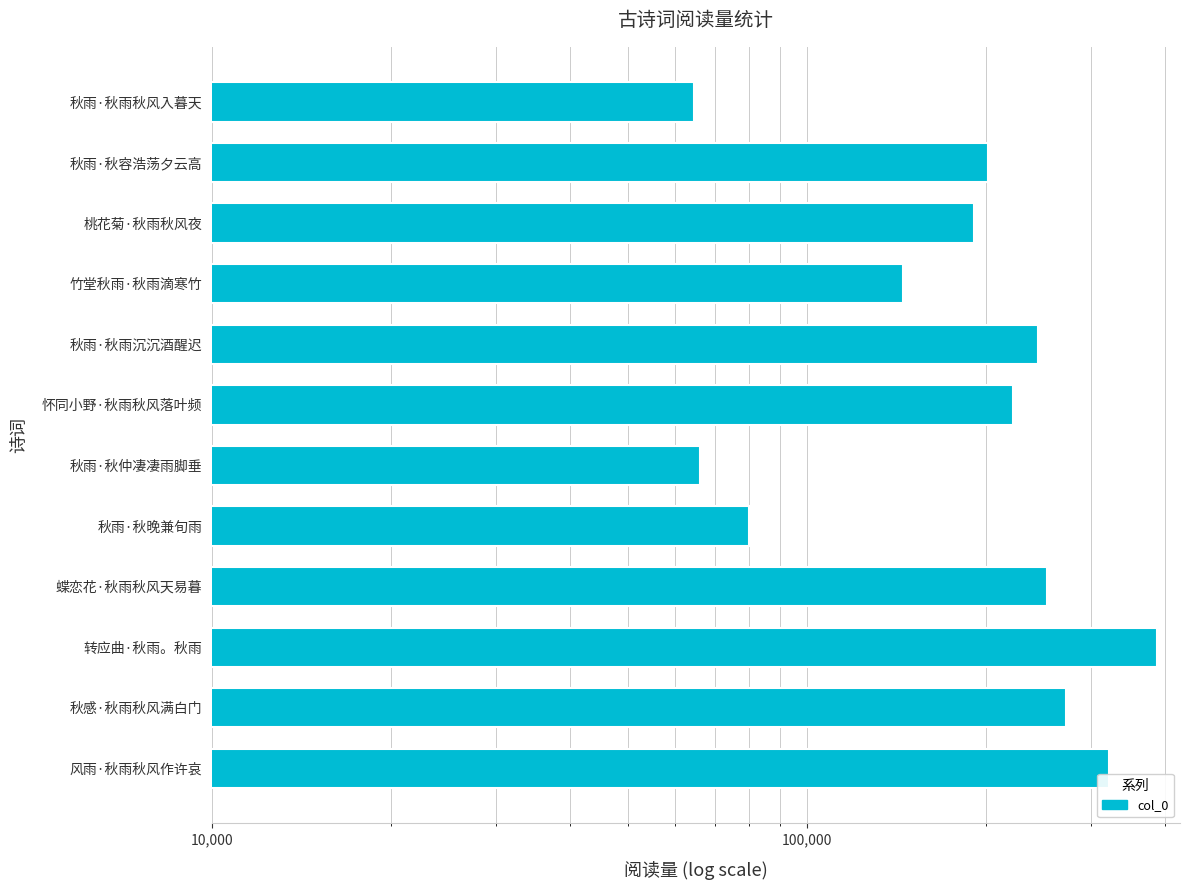

How many categories are shown in the chart?

12